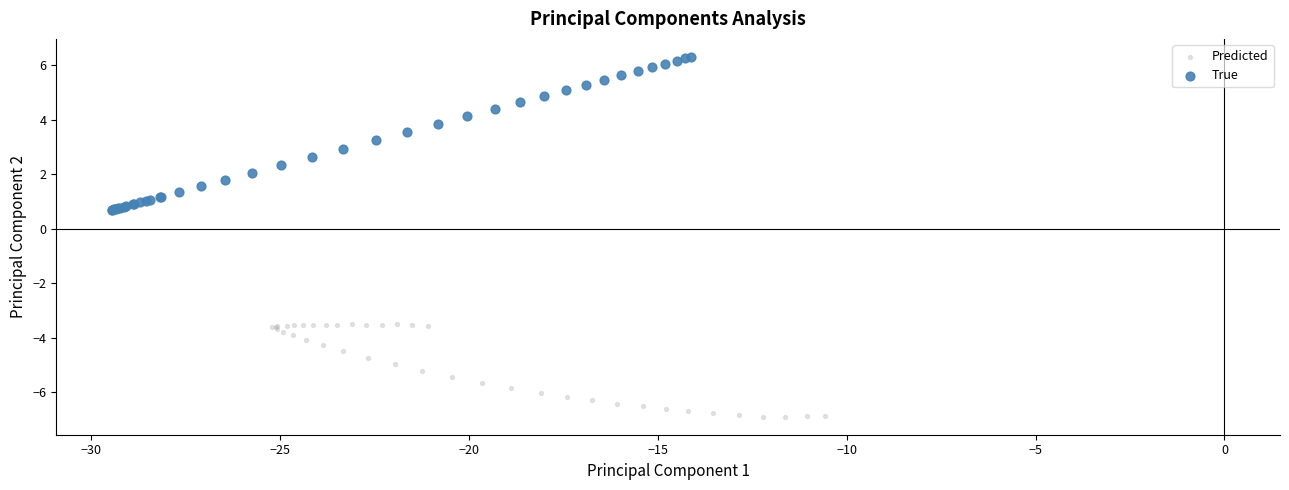

Which series has the widest spread of Y values?

True